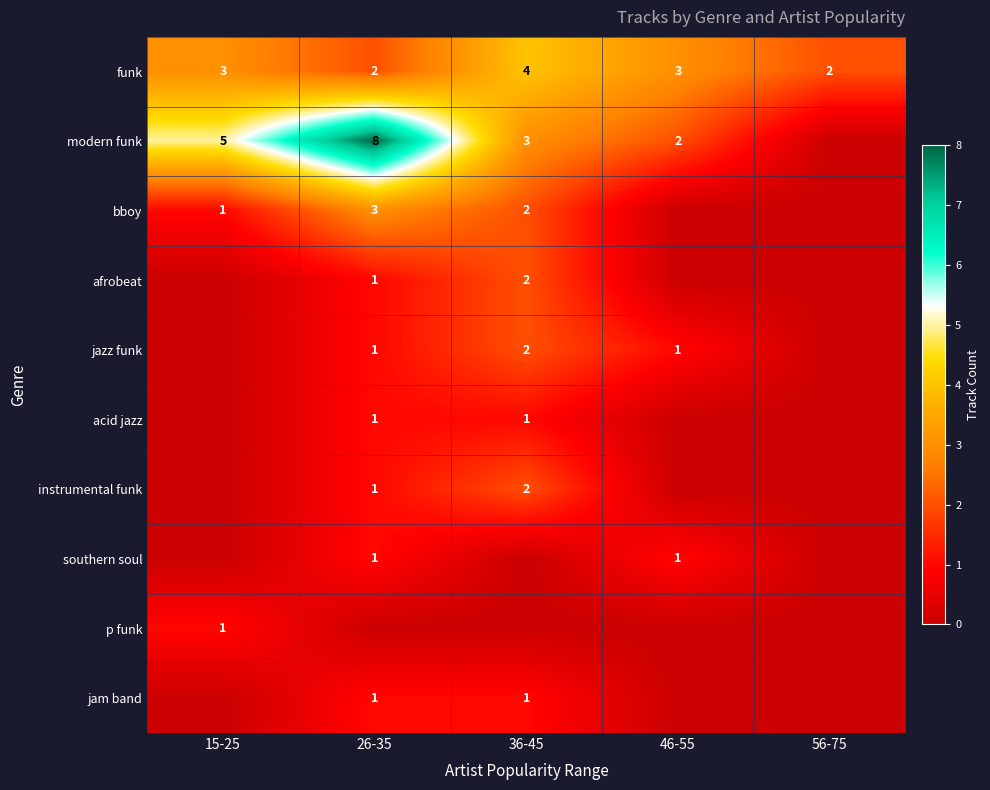

What is the highest value of the funk series?

4